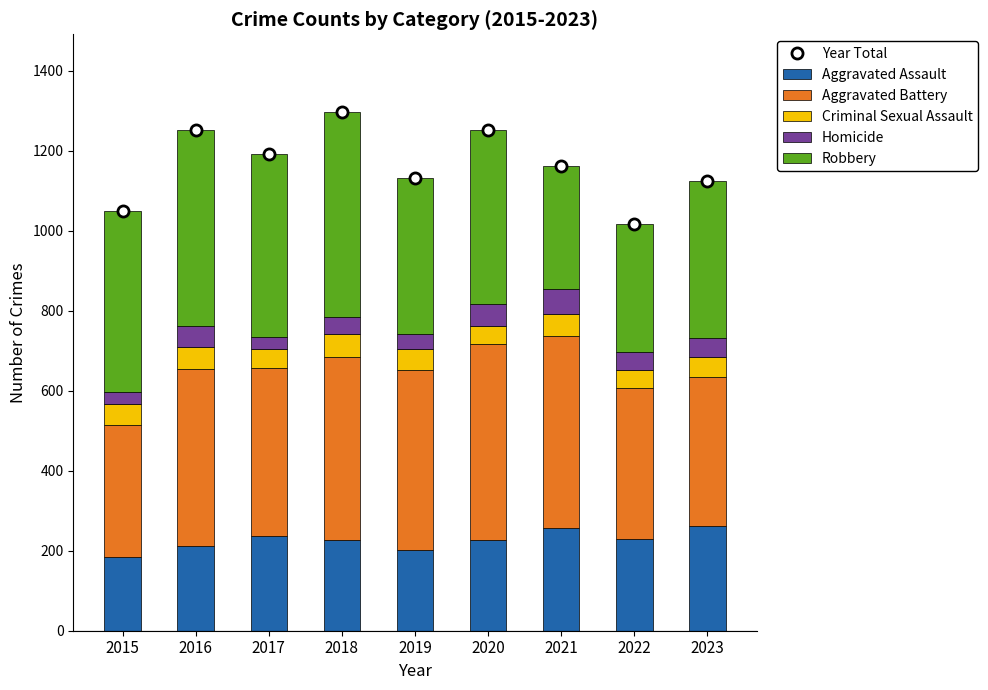

Reading right to left, extract all data points from this chart.

Year Total: 2023=1125	2022=1017	2021=1163	2020=1253	2019=1131	2018=1297	2017=1192	2016=1253	2015=1050
Aggravated Assault: 2023=262	2022=230	2021=257	2020=226	2019=201	2018=228	2017=237	2016=213	2015=185
Aggravated Battery: 2023=372	2022=377	2021=479	2020=491	2019=452	2018=456	2017=419	2016=441	2015=330
Criminal Sexual Assault: 2023=51	2022=46	2021=57	2020=44	2019=52	2018=57	2017=49	2016=56	2015=53
Homicide: 2023=46	2022=43	2021=61	2020=56	2019=38	2018=44	2017=30	2016=51	2015=28
Robbery: 2023=394	2022=321	2021=309	2020=436	2019=388	2018=512	2017=457	2016=492	2015=454